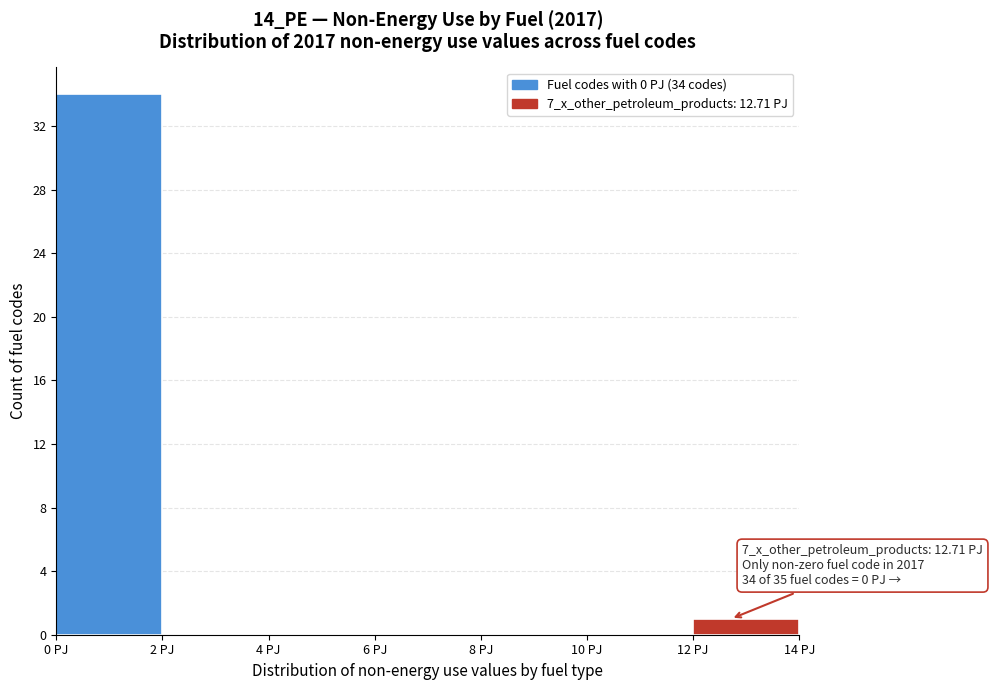

Which range on the x-axis has the tallest bar?

0 to 2